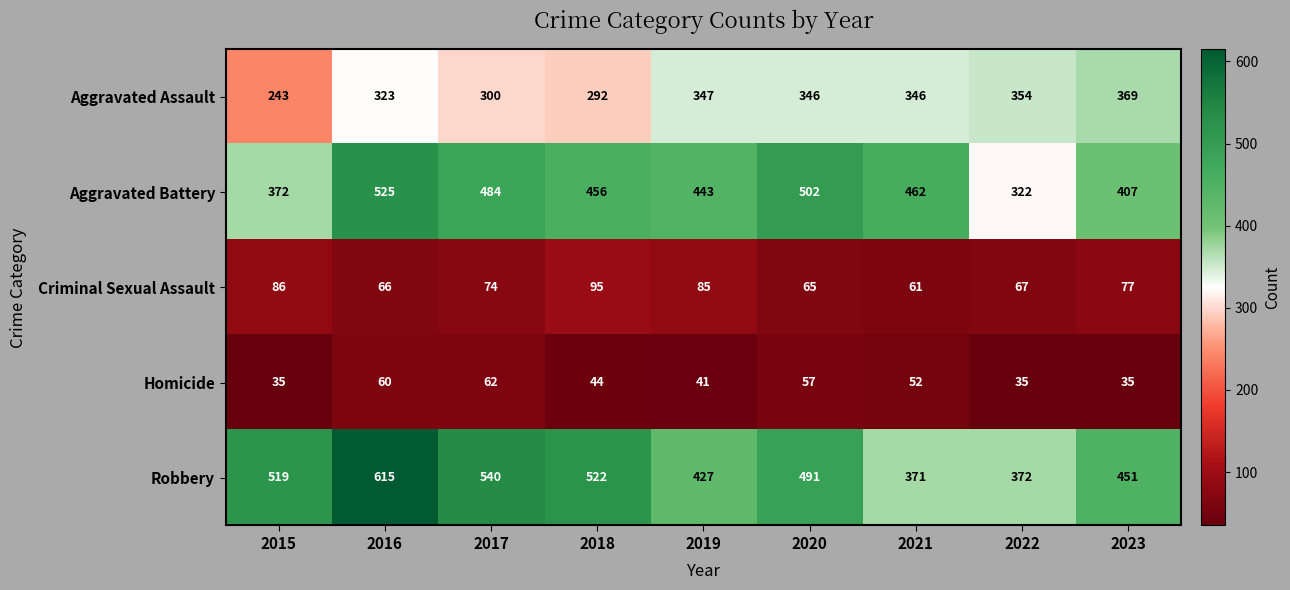

The Aggravated Assault series shows 292 at 2018. True or false?

True